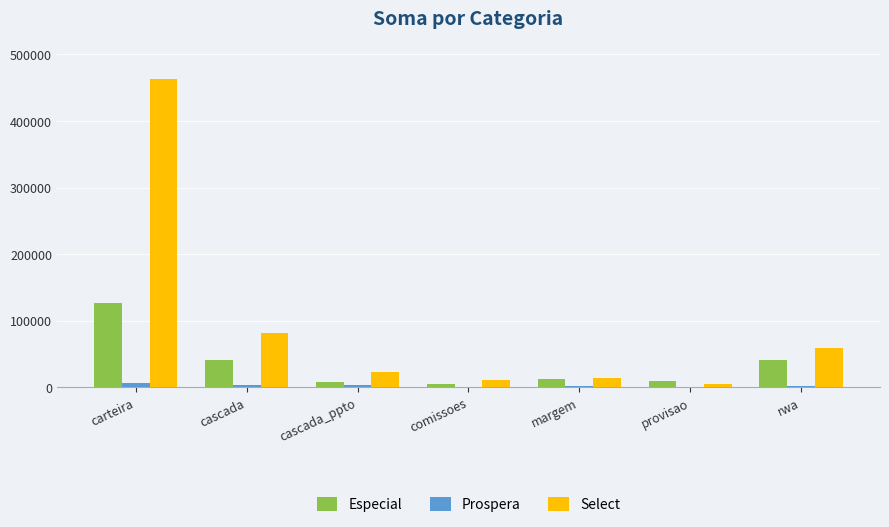

What is the sum of all Especial values?

242021.9